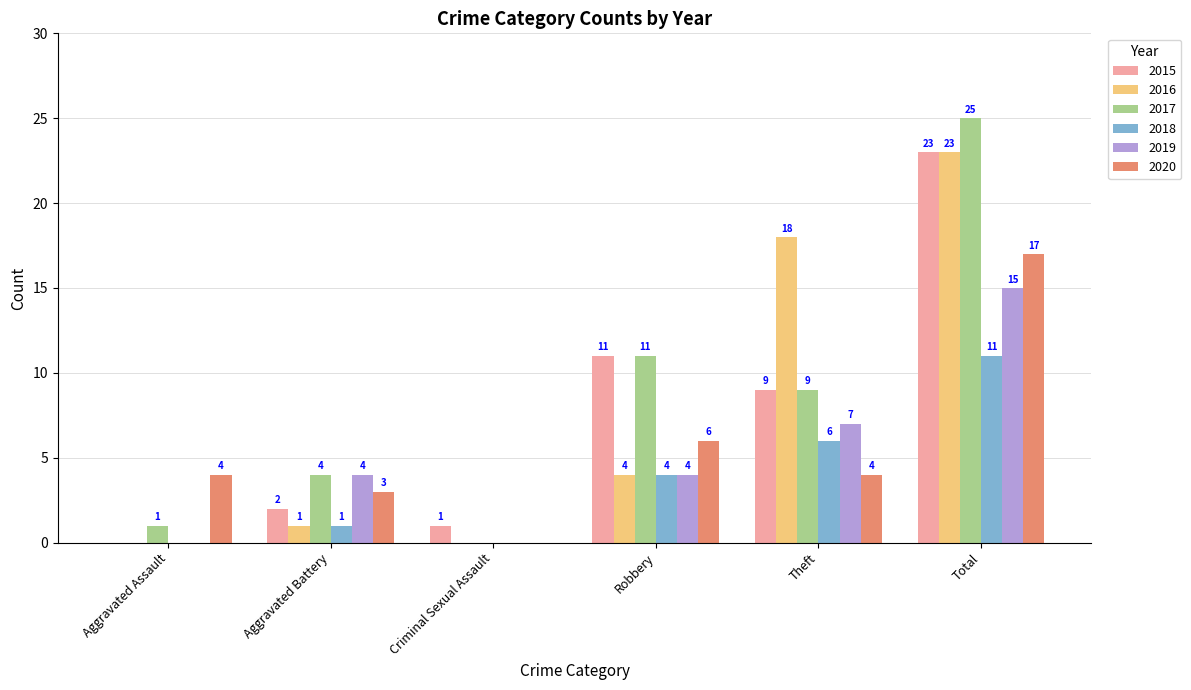

Between Aggravated Assault and Theft, which series saw the biggest shift?

2016